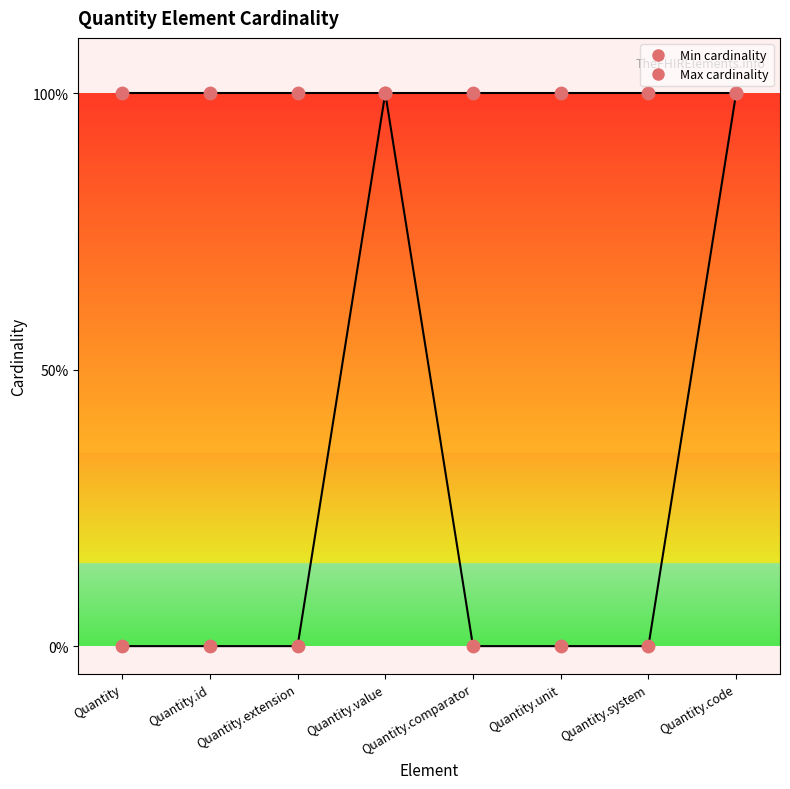

Which series reaches the maximum Y coordinate?

Min cardinality